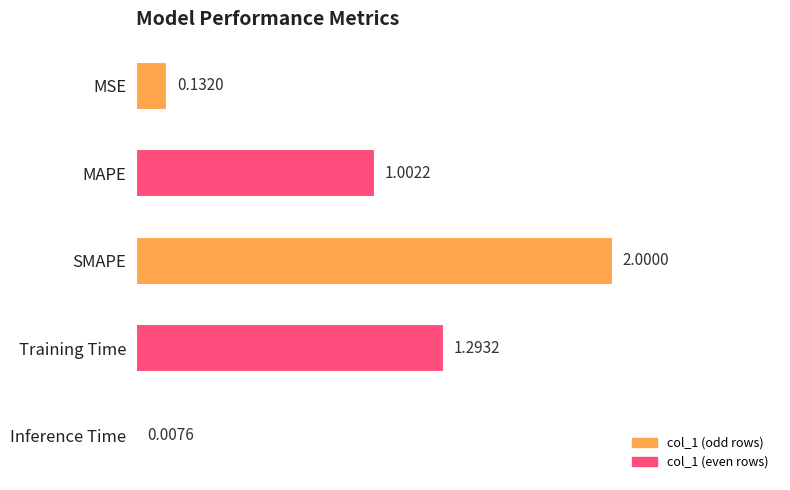

What is the maximum value shown in the chart?

2.0